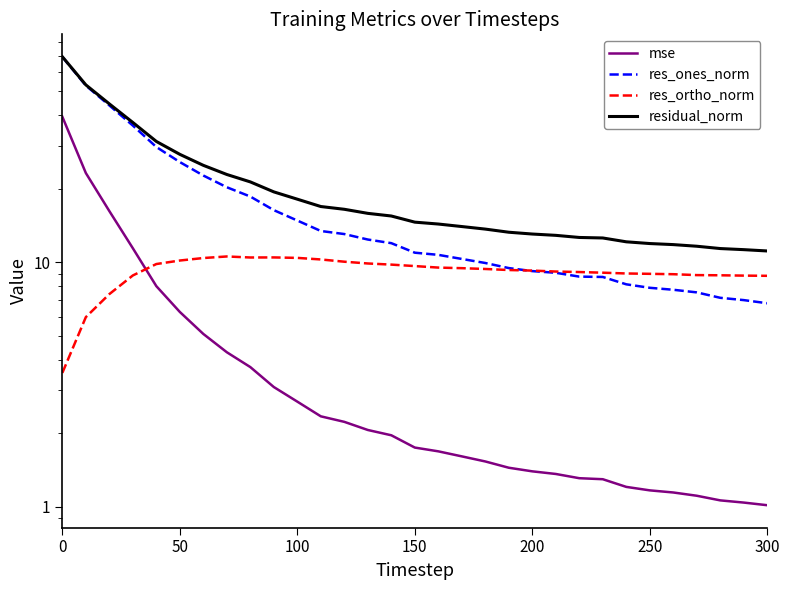

In res_ortho_norm, how many points are higher than both neighbors (excluding endpoints)?

2